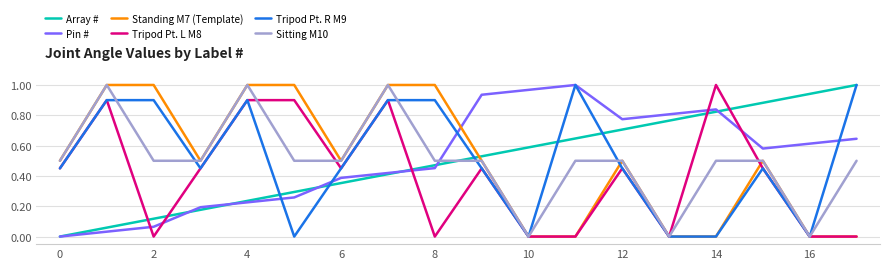

Which series ends up on top after the final intersection of Array # and Tripod Pt. L M8?

Array #